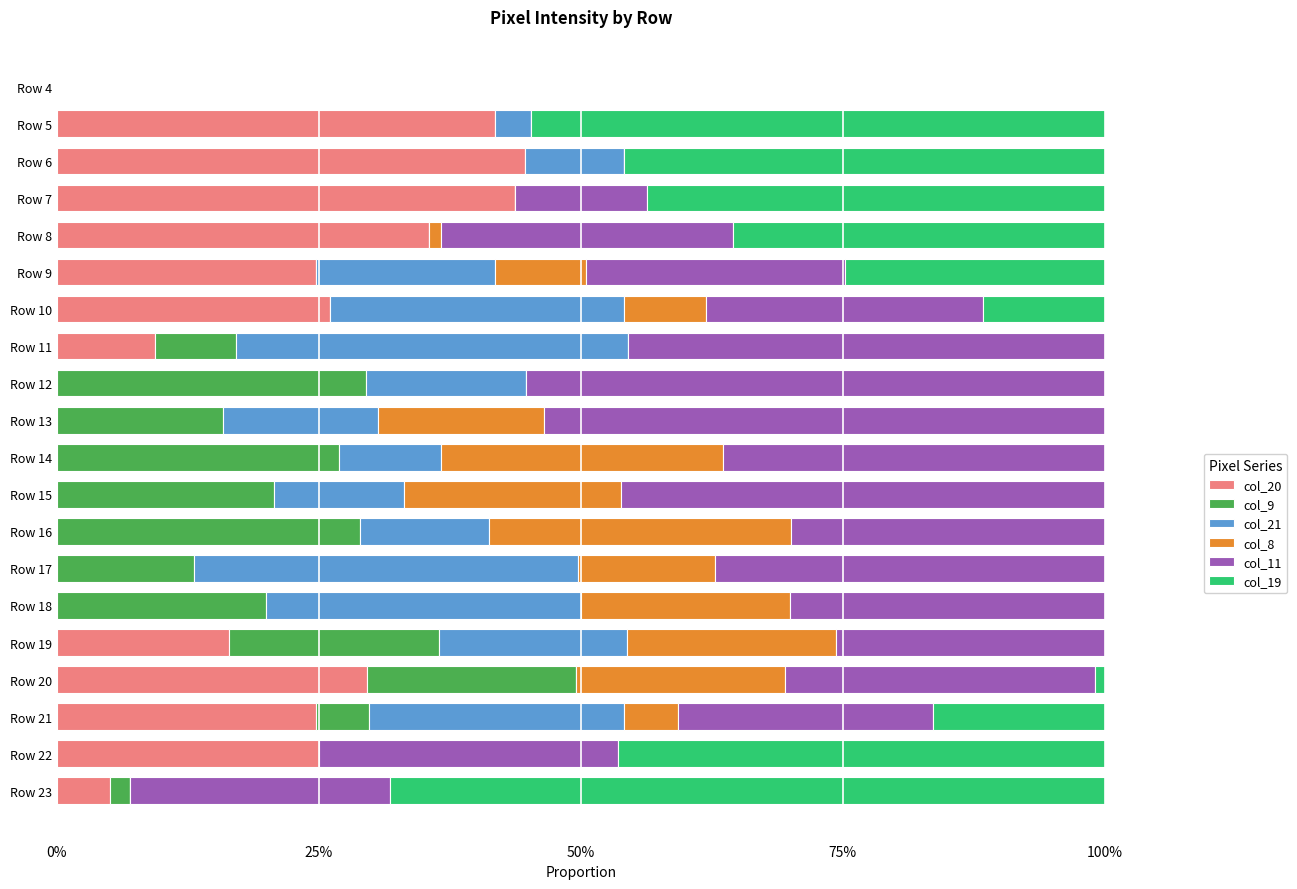

What is the sum of all col_20 values?

326.7